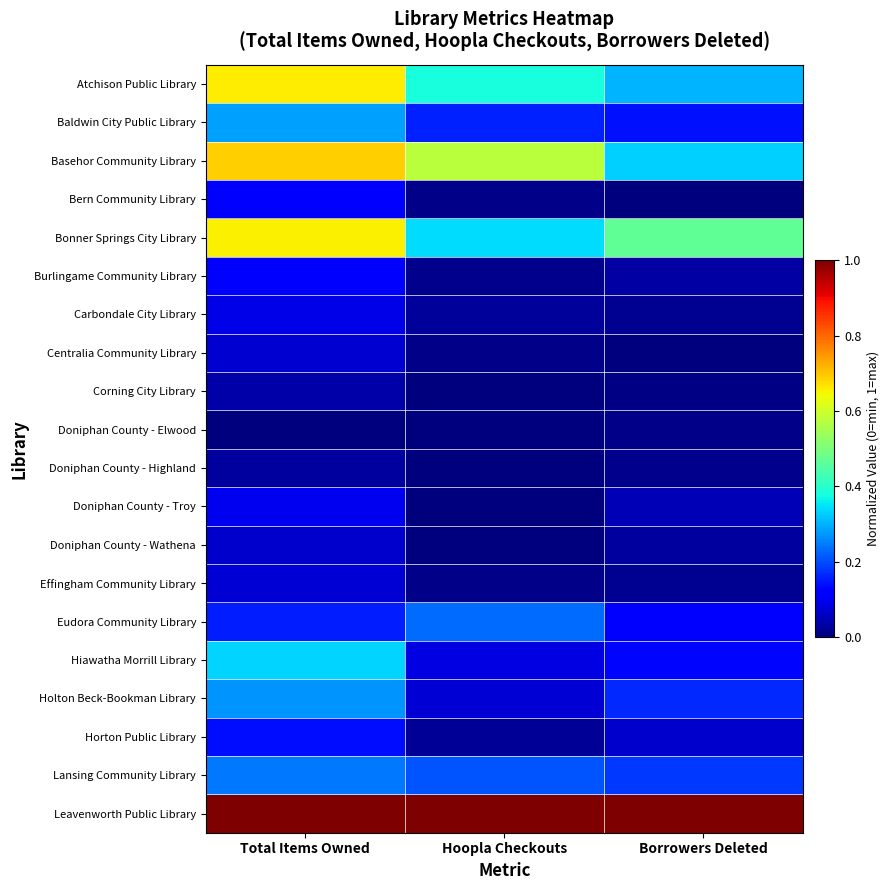

Count the number of categories in the chart.

3